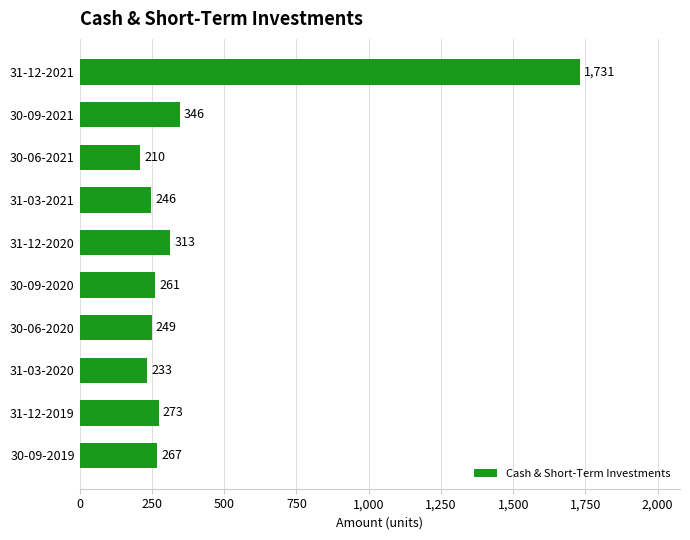

Does the chart contain stacked bars?

No